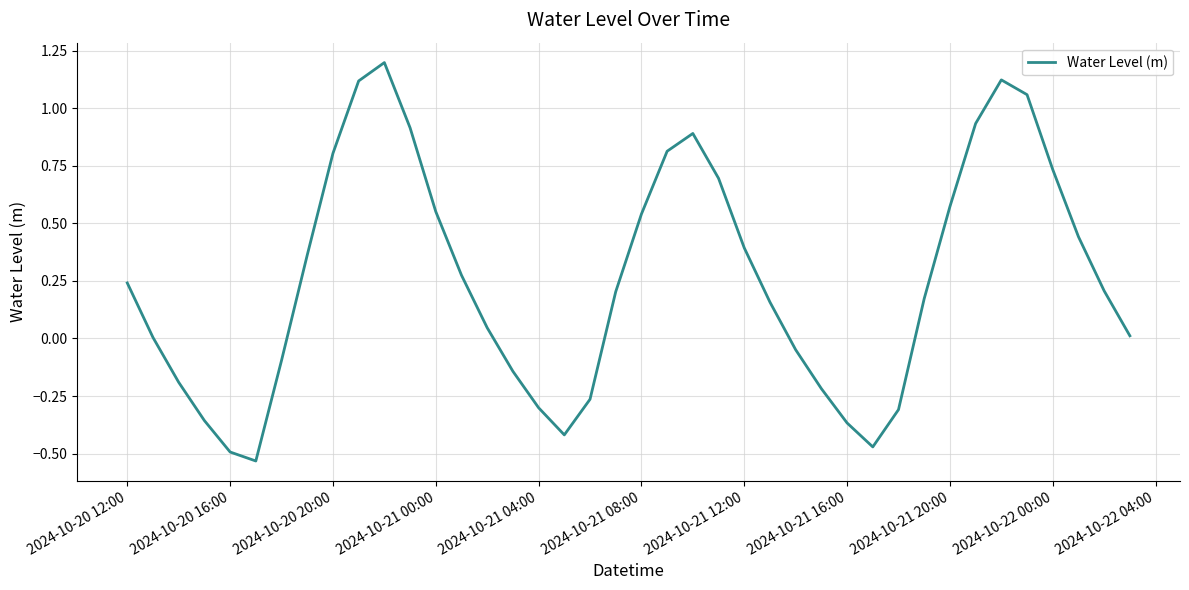

True or false: the data has more than 2 interior local peaks.

True